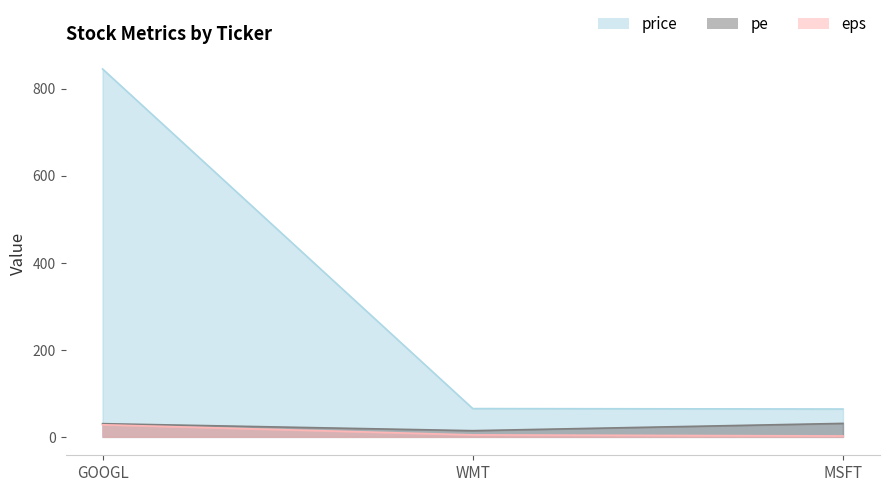

How many data points does each series have?

3